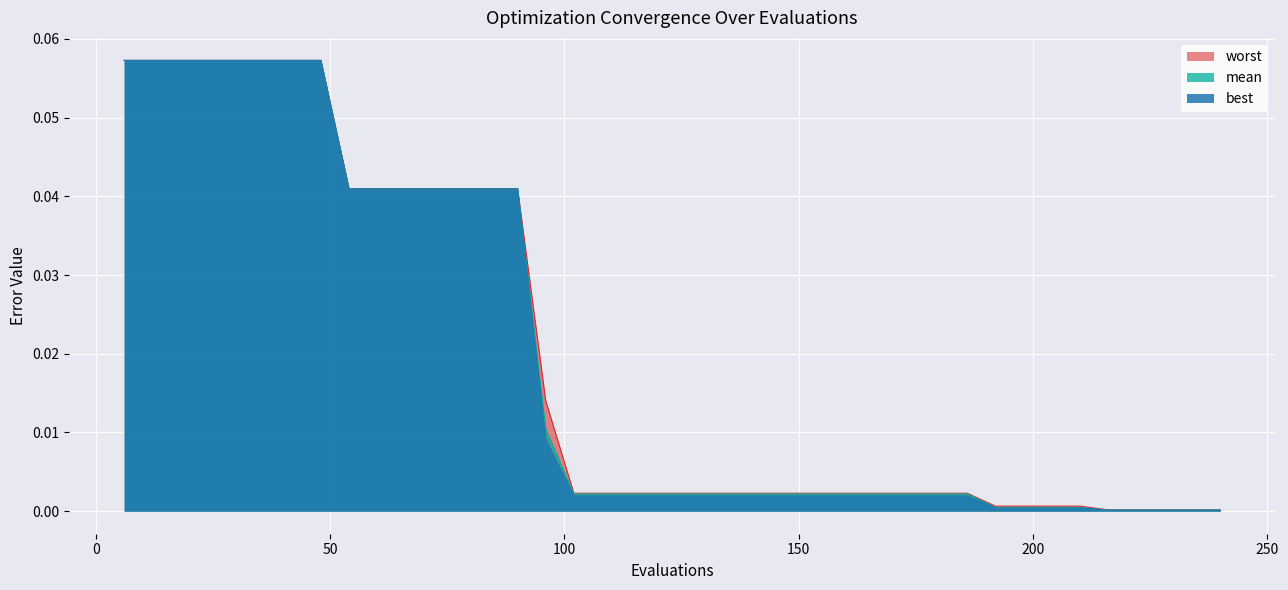

Reading right to left, extract all data points from this chart.

mean: 0.0	0.0	0.0	0.0	0.0	0.0	0.0	0.0	0.0	0.0	0.0	0.0	0.0	0.0	0.0	0.0	0.0	0.0	0.0	0.0	0.0	0.0	0.0	0.0	0.0	0.0	0.0	0.0	0.0	0.0	0.0	0.0	0.1	0.1	0.1	0.1	0.1	0.1	0.1	0.1
best: 0.0	0.0	0.0	0.0	0.0	0.0	0.0	0.0	0.0	0.0	0.0	0.0	0.0	0.0	0.0	0.0	0.0	0.0	0.0	0.0	0.0	0.0	0.0	0.0	0.0	0.0	0.0	0.0	0.0	0.0	0.0	0.0	0.1	0.1	0.1	0.1	0.1	0.1	0.1	0.1
worst: 0.0	0.0	0.0	0.0	0.0	0.0	0.0	0.0	0.0	0.0	0.0	0.0	0.0	0.0	0.0	0.0	0.0	0.0	0.0	0.0	0.0	0.0	0.0	0.0	0.0	0.0	0.0	0.0	0.0	0.0	0.0	0.0	0.1	0.1	0.1	0.1	0.1	0.1	0.1	0.1